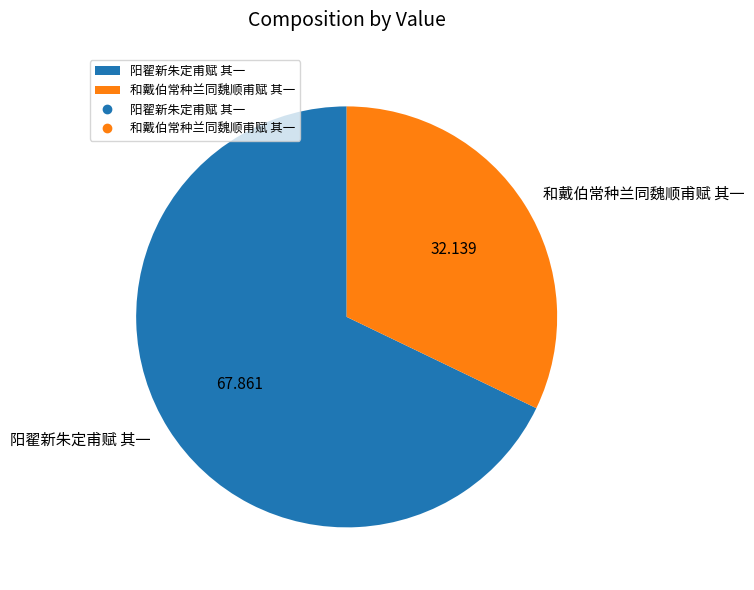

Is it true that 阳翟新朱定甫赋 其一 is 68% of the pie?

True